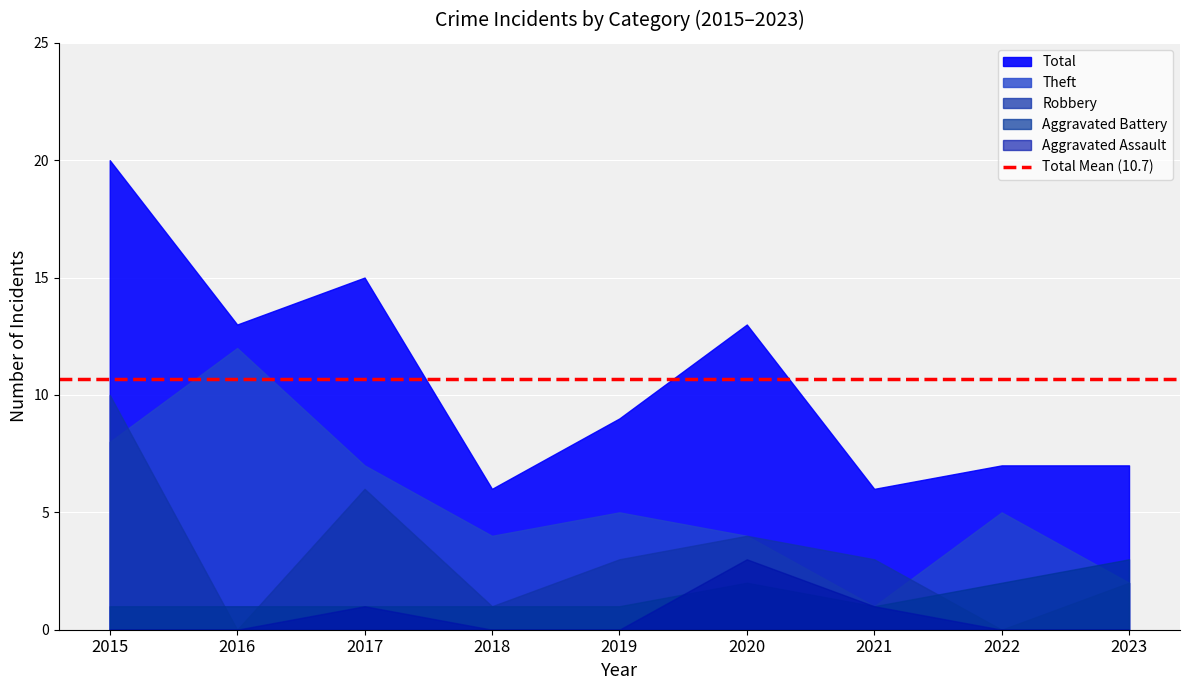

True or false: Aggravated Battery has a value of 0 at 2017.

False